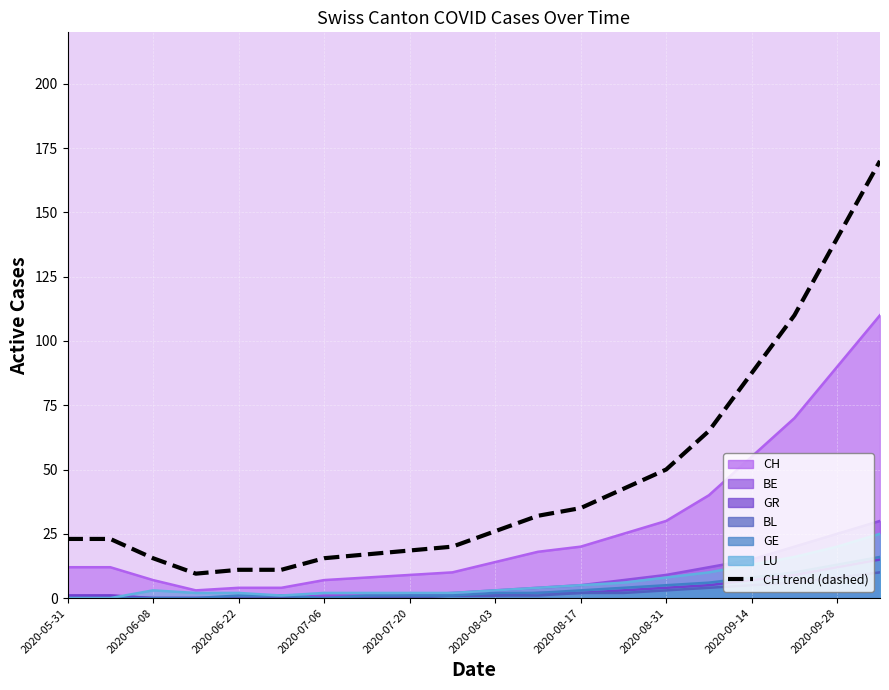

What is the minimum value shown in the chart?

9.5